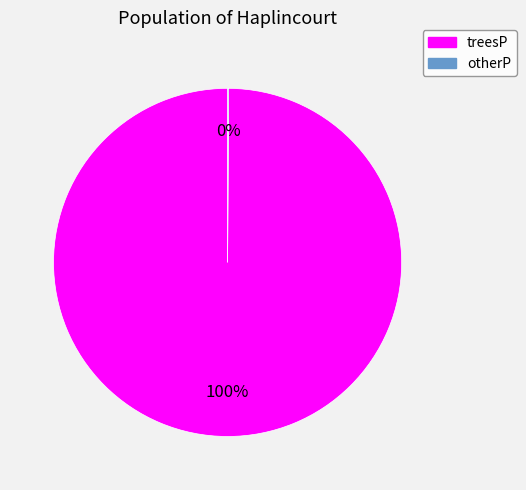

True or false: treesP accounts for 100% of the total.

True